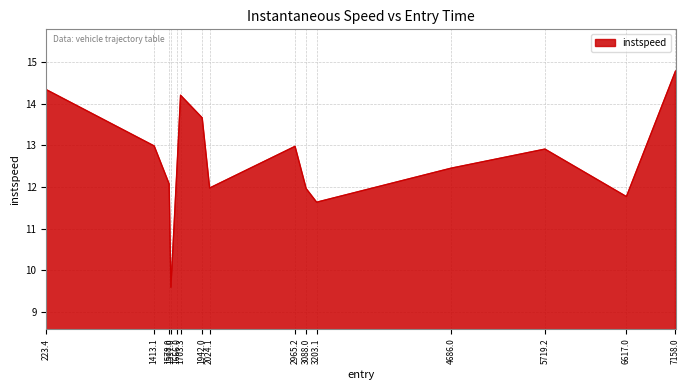

What is the maximum value shown in the chart?

14.8